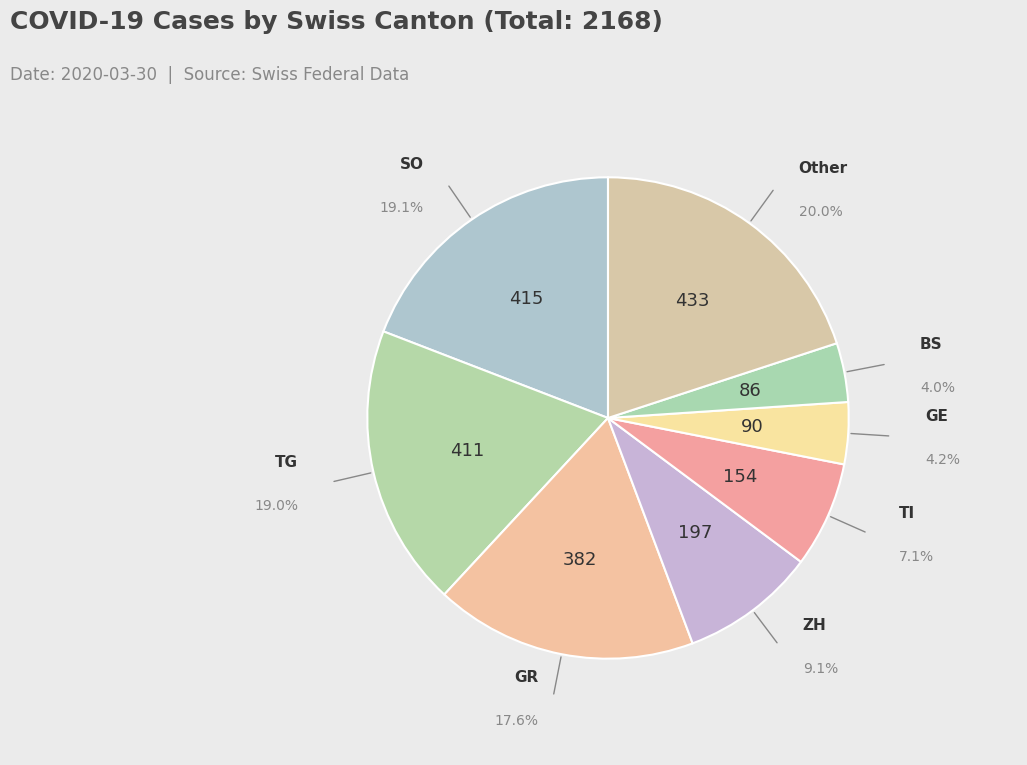

How many slices are in this pie chart?

8